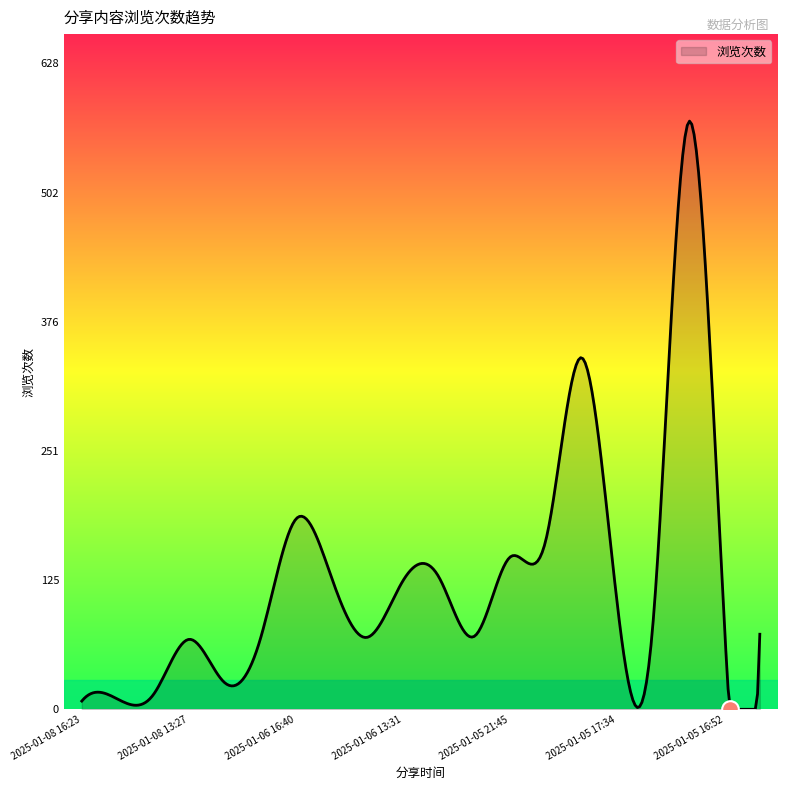

What is the difference between the maximum and minimum values?

572.0